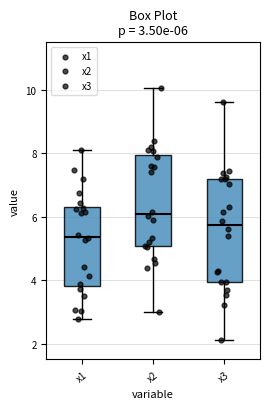

Which box is the tallest, from its lower edge to its upper edge?

x3